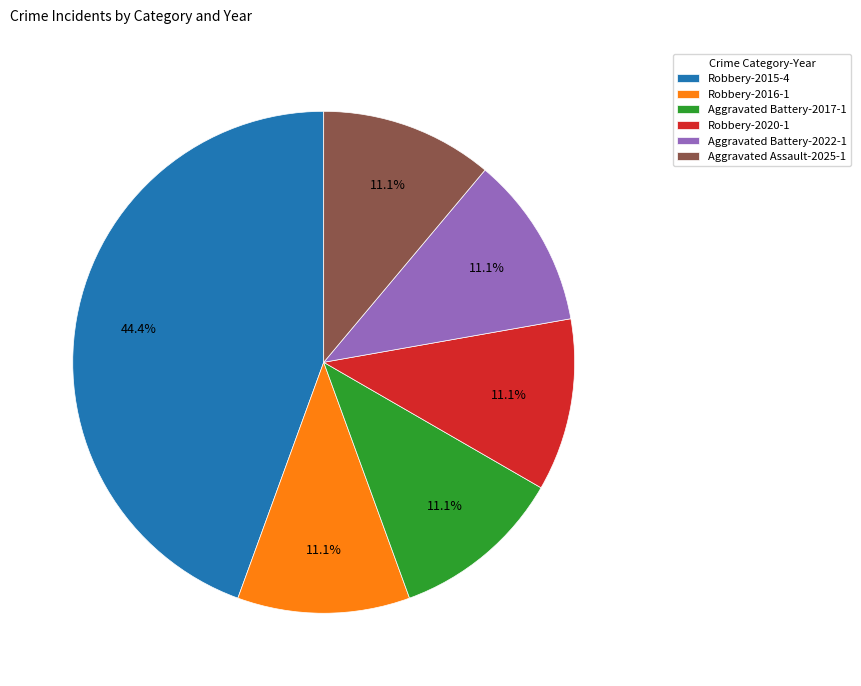

Which category has the biggest portion of the pie?

Robbery-2015